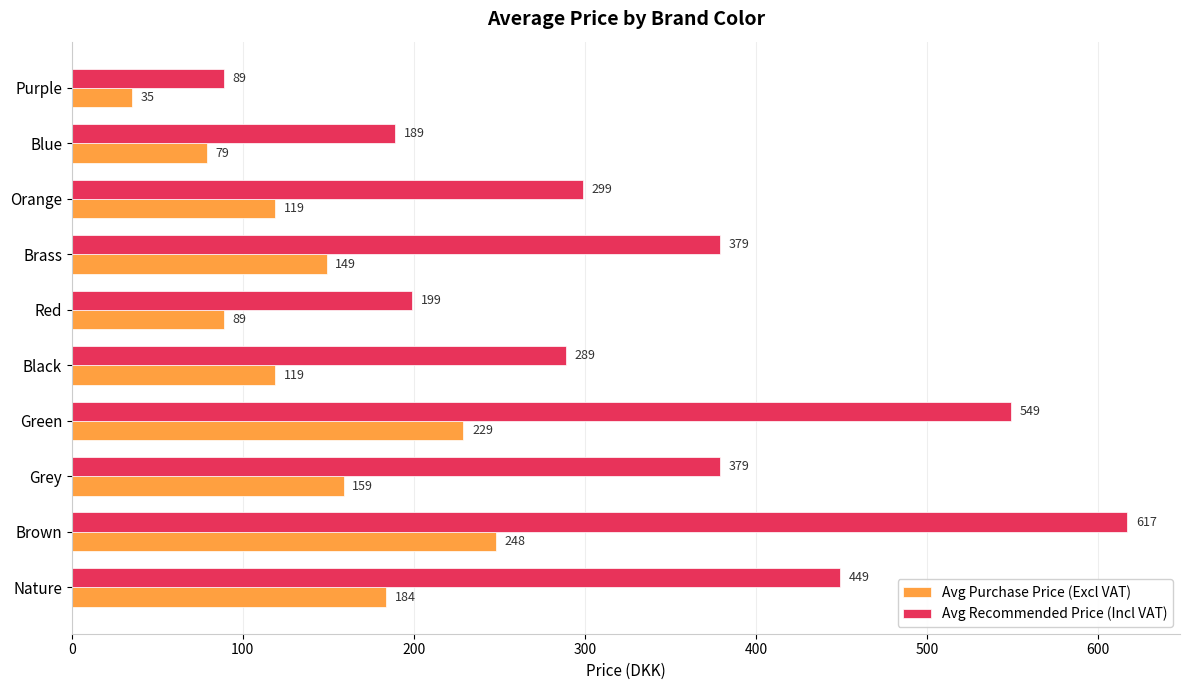

How many series are shown in this chart?

2